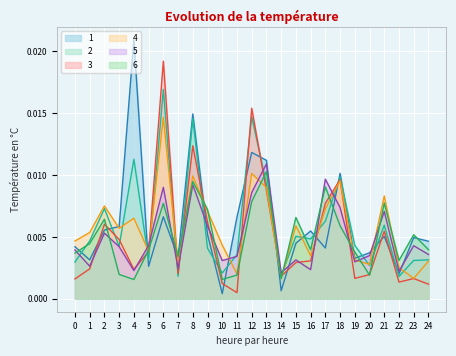

Which series changed the most between 15 and 16?

6